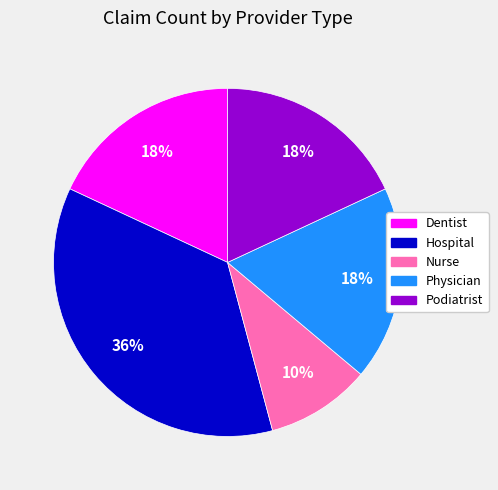

Approximately how many times larger is the value at Physician compared to Dentist?

1.0